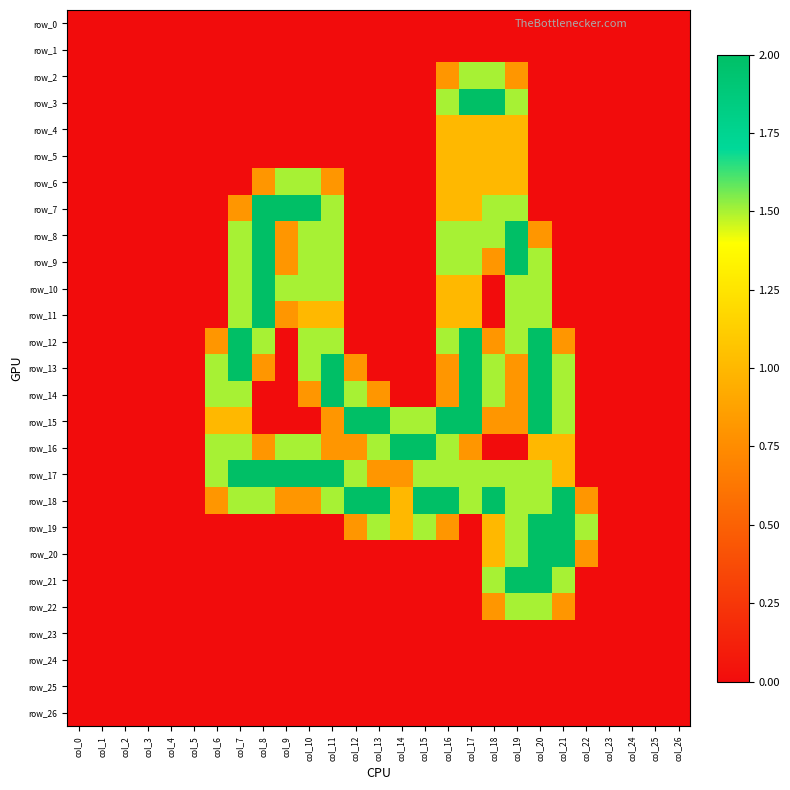

Reading right to left, transcribe all the data shown in this chart.

row_0: 0.0	0.0	0.0	0.0	0.0	0.0	0.0	0.0	0.0	0.0	0.0	0.0	0.0	0.0	0.0	0.0	0.0	0.0	0.0	0.0	0.0	0.0	0.0	0.0	0.0	0.0	0.0
row_1: 0.0	0.0	0.0	0.0	0.0	0.0	0.0	0.0	0.0	0.0	0.0	0.0	0.0	0.0	0.0	0.0	0.0	0.0	0.0	0.0	0.0	0.0	0.0	0.0	0.0	0.0	0.0
row_2: 0.0	0.0	0.0	0.0	0.0	0.0	0.0	0.8	1.5	1.5	0.8	0.0	0.0	0.0	0.0	0.0	0.0	0.0	0.0	0.0	0.0	0.0	0.0	0.0	0.0	0.0	0.0
row_3: 0.0	0.0	0.0	0.0	0.0	0.0	0.0	1.5	2.0	2.0	1.5	0.0	0.0	0.0	0.0	0.0	0.0	0.0	0.0	0.0	0.0	0.0	0.0	0.0	0.0	0.0	0.0
row_4: 0.0	0.0	0.0	0.0	0.0	0.0	0.0	1.0	1.0	1.0	1.0	0.0	0.0	0.0	0.0	0.0	0.0	0.0	0.0	0.0	0.0	0.0	0.0	0.0	0.0	0.0	0.0
row_5: 0.0	0.0	0.0	0.0	0.0	0.0	0.0	1.0	1.0	1.0	1.0	0.0	0.0	0.0	0.0	0.0	0.0	0.0	0.0	0.0	0.0	0.0	0.0	0.0	0.0	0.0	0.0
row_6: 0.0	0.0	0.0	0.0	0.0	0.0	0.0	1.0	1.0	1.0	1.0	0.0	0.0	0.0	0.0	0.8	1.5	1.5	0.8	0.0	0.0	0.0	0.0	0.0	0.0	0.0	0.0
row_7: 0.0	0.0	0.0	0.0	0.0	0.0	0.0	1.5	1.5	1.0	1.0	0.0	0.0	0.0	0.0	1.5	2.0	2.0	2.0	0.8	0.0	0.0	0.0	0.0	0.0	0.0	0.0
row_8: 0.0	0.0	0.0	0.0	0.0	0.0	0.8	2.0	1.5	1.5	1.5	0.0	0.0	0.0	0.0	1.5	1.5	0.8	2.0	1.5	0.0	0.0	0.0	0.0	0.0	0.0	0.0
row_9: 0.0	0.0	0.0	0.0	0.0	0.0	1.5	2.0	0.8	1.5	1.5	0.0	0.0	0.0	0.0	1.5	1.5	0.8	2.0	1.5	0.0	0.0	0.0	0.0	0.0	0.0	0.0
row_10: 0.0	0.0	0.0	0.0	0.0	0.0	1.5	1.5	0.0	1.0	1.0	0.0	0.0	0.0	0.0	1.5	1.5	1.5	2.0	1.5	0.0	0.0	0.0	0.0	0.0	0.0	0.0
row_11: 0.0	0.0	0.0	0.0	0.0	0.0	1.5	1.5	0.0	1.0	1.0	0.0	0.0	0.0	0.0	1.0	1.0	0.8	2.0	1.5	0.0	0.0	0.0	0.0	0.0	0.0	0.0
row_12: 0.0	0.0	0.0	0.0	0.0	0.8	2.0	1.5	0.8	2.0	1.5	0.0	0.0	0.0	0.0	1.5	1.5	0.0	1.5	2.0	0.8	0.0	0.0	0.0	0.0	0.0	0.0
row_13: 0.0	0.0	0.0	0.0	0.0	1.5	2.0	0.8	1.5	2.0	0.8	0.0	0.0	0.0	0.8	2.0	1.5	0.0	0.8	2.0	1.5	0.0	0.0	0.0	0.0	0.0	0.0
row_14: 0.0	0.0	0.0	0.0	0.0	1.5	2.0	0.8	1.5	2.0	0.8	0.0	0.0	0.8	1.5	2.0	0.8	0.0	0.0	1.5	1.5	0.0	0.0	0.0	0.0	0.0	0.0
row_15: 0.0	0.0	0.0	0.0	0.0	1.5	2.0	0.8	0.8	2.0	2.0	1.5	1.5	2.0	2.0	0.8	0.0	0.0	0.0	1.0	1.0	0.0	0.0	0.0	0.0	0.0	0.0
row_16: 0.0	0.0	0.0	0.0	0.0	1.0	1.0	0.0	0.0	0.8	1.5	2.0	2.0	1.5	0.8	0.8	1.5	1.5	0.8	1.5	1.5	0.0	0.0	0.0	0.0	0.0	0.0
row_17: 0.0	0.0	0.0	0.0	0.0	1.0	1.5	1.5	1.5	1.5	1.5	1.5	0.8	0.8	1.5	2.0	2.0	2.0	2.0	2.0	1.5	0.0	0.0	0.0	0.0	0.0	0.0
row_18: 0.0	0.0	0.0	0.0	0.8	2.0	1.5	1.5	2.0	1.5	2.0	2.0	1.0	2.0	2.0	1.5	0.8	0.8	1.5	1.5	0.8	0.0	0.0	0.0	0.0	0.0	0.0
row_19: 0.0	0.0	0.0	0.0	1.5	2.0	2.0	1.5	1.0	0.0	0.8	1.5	1.0	1.5	0.8	0.0	0.0	0.0	0.0	0.0	0.0	0.0	0.0	0.0	0.0	0.0	0.0
row_20: 0.0	0.0	0.0	0.0	0.8	2.0	2.0	1.5	1.0	0.0	0.0	0.0	0.0	0.0	0.0	0.0	0.0	0.0	0.0	0.0	0.0	0.0	0.0	0.0	0.0	0.0	0.0
row_21: 0.0	0.0	0.0	0.0	0.0	1.5	2.0	2.0	1.5	0.0	0.0	0.0	0.0	0.0	0.0	0.0	0.0	0.0	0.0	0.0	0.0	0.0	0.0	0.0	0.0	0.0	0.0
row_22: 0.0	0.0	0.0	0.0	0.0	0.8	1.5	1.5	0.8	0.0	0.0	0.0	0.0	0.0	0.0	0.0	0.0	0.0	0.0	0.0	0.0	0.0	0.0	0.0	0.0	0.0	0.0
row_23: 0.0	0.0	0.0	0.0	0.0	0.0	0.0	0.0	0.0	0.0	0.0	0.0	0.0	0.0	0.0	0.0	0.0	0.0	0.0	0.0	0.0	0.0	0.0	0.0	0.0	0.0	0.0
row_24: 0.0	0.0	0.0	0.0	0.0	0.0	0.0	0.0	0.0	0.0	0.0	0.0	0.0	0.0	0.0	0.0	0.0	0.0	0.0	0.0	0.0	0.0	0.0	0.0	0.0	0.0	0.0
row_25: 0.0	0.0	0.0	0.0	0.0	0.0	0.0	0.0	0.0	0.0	0.0	0.0	0.0	0.0	0.0	0.0	0.0	0.0	0.0	0.0	0.0	0.0	0.0	0.0	0.0	0.0	0.0
row_26: 0.0	0.0	0.0	0.0	0.0	0.0	0.0	0.0	0.0	0.0	0.0	0.0	0.0	0.0	0.0	0.0	0.0	0.0	0.0	0.0	0.0	0.0	0.0	0.0	0.0	0.0	0.0